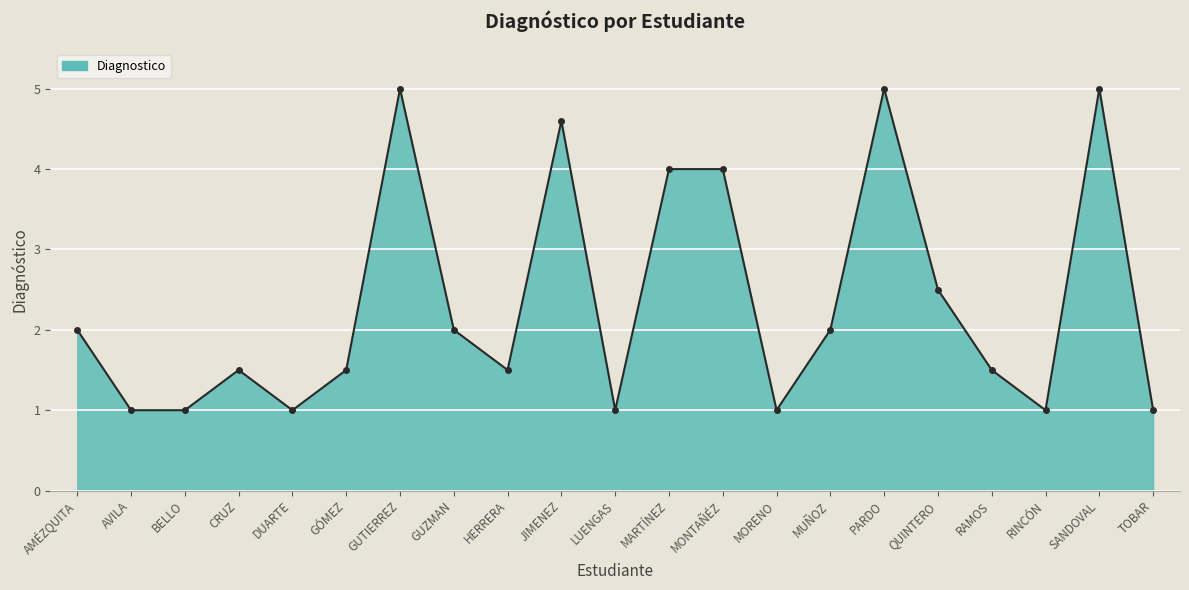

What is the label of the 18th point from the left?

RAMOS